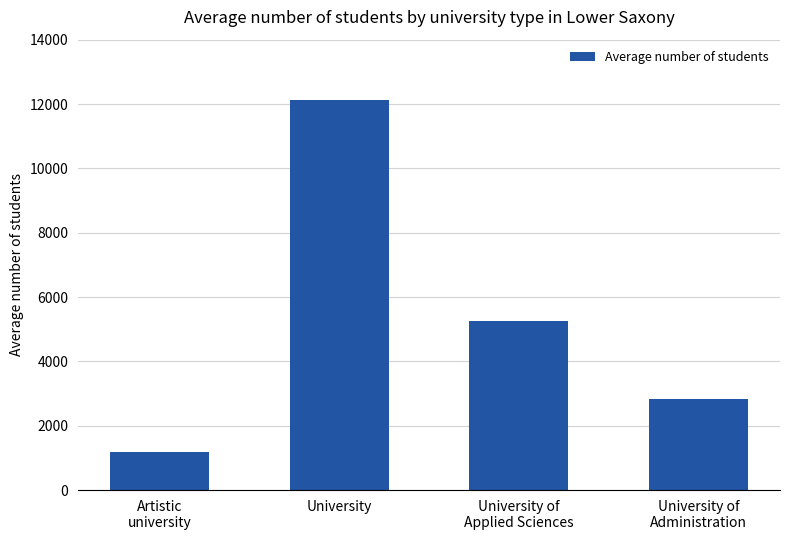

Reading left to right, extract all data points from this chart.

Artistic
university=1193	University=12135	University of
Applied Sciences=5248	University of
Administration=2826